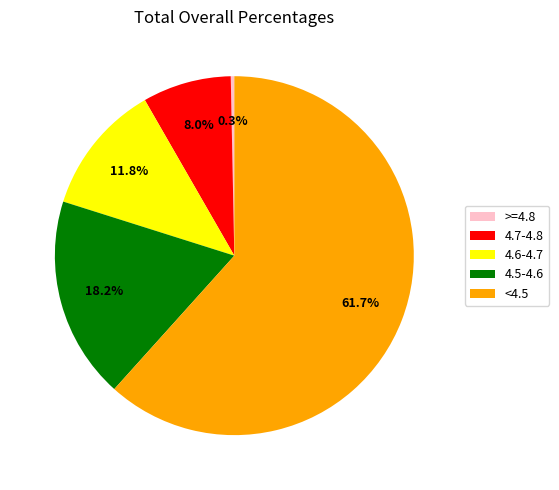

How many segments does this pie chart have?

5